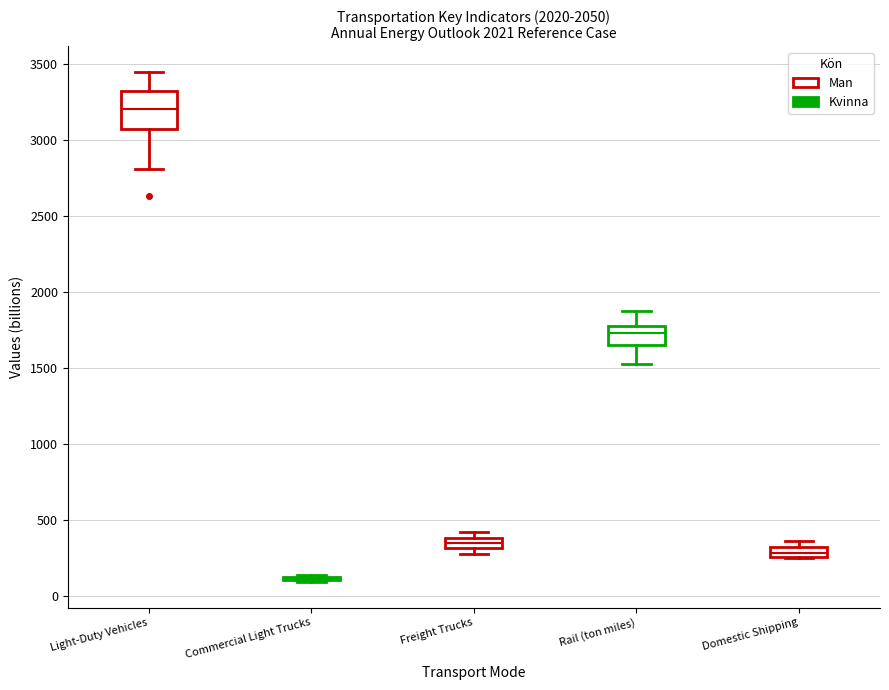

Where is the upper edge of the box for Freight Trucks on the y-axis? The values are not printed on the chart, so give them approximately, as read against the axis.

400